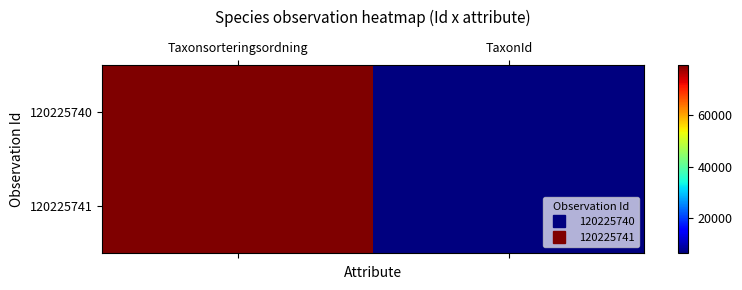

At which category is the sum across all series the highest?

Taxonsorteringsordning